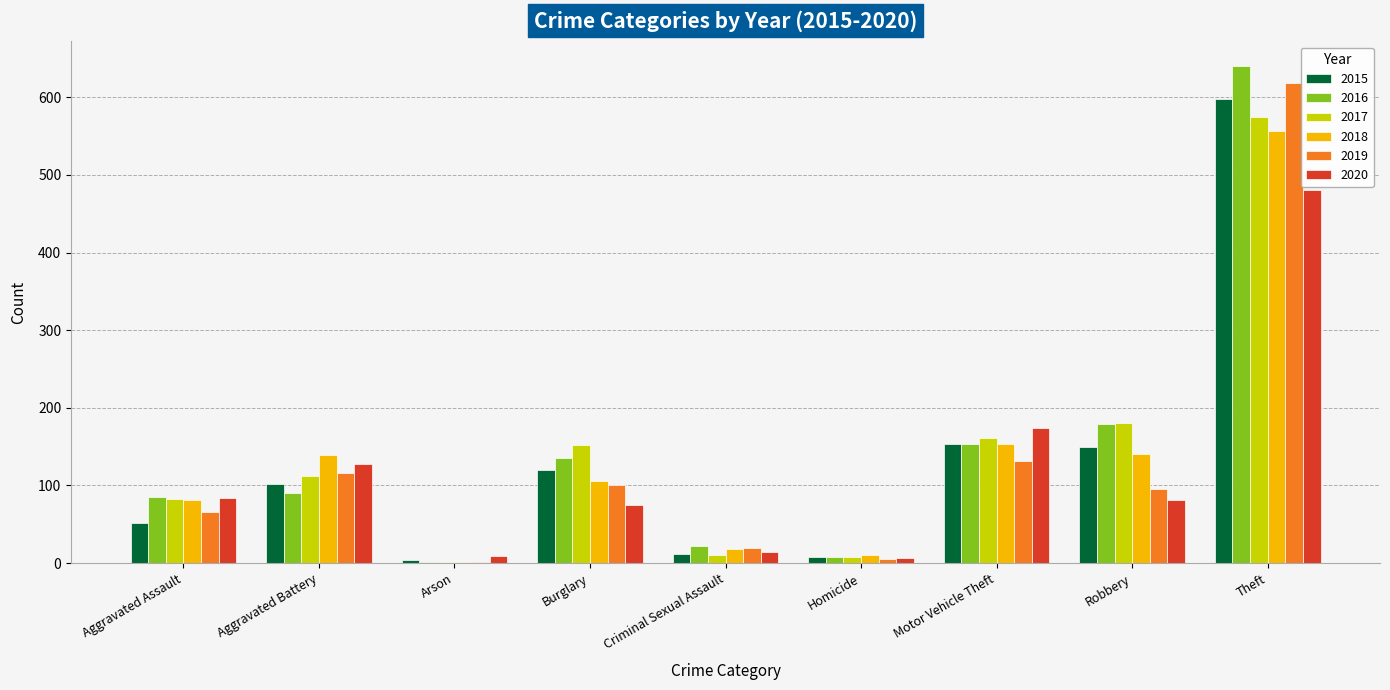

At which category is the sum across all series the highest?

Theft